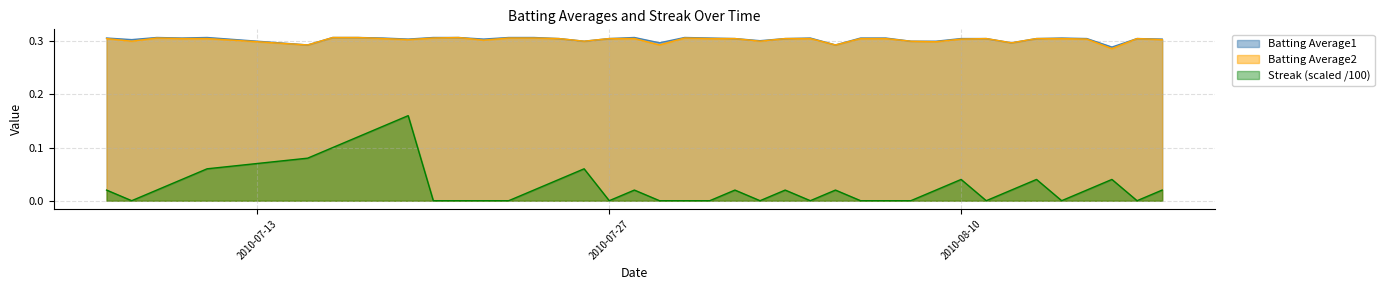

What is the lowest value of the Batting Average2 series?

0.3